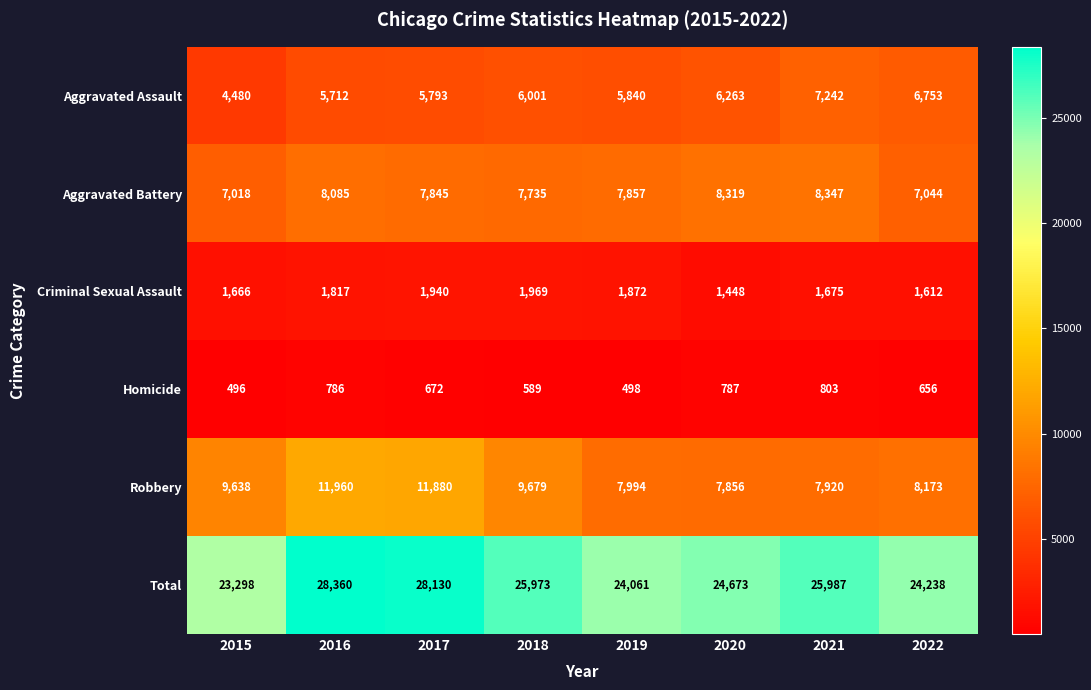

Rank the series at 2016 from lowest to highest value.

Homicide, Criminal Sexual Assault, Aggravated Assault, Aggravated Battery, Robbery, Total